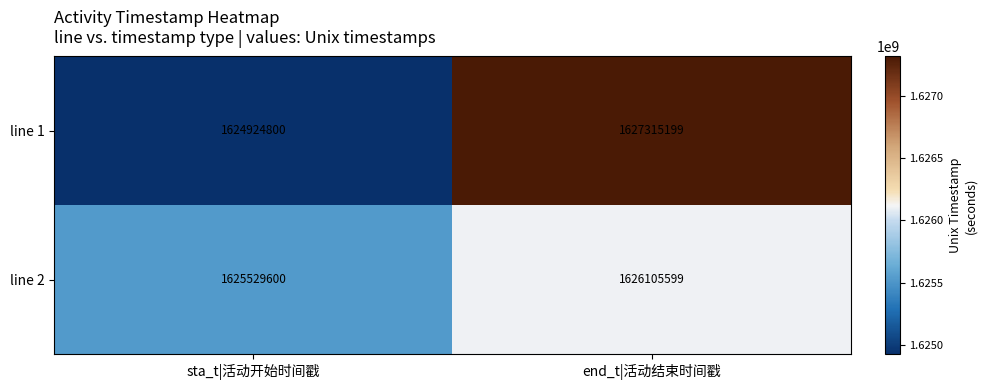

Is it true that line 1 equals 1624924800 at sta_t|活动开始时间戳?

True